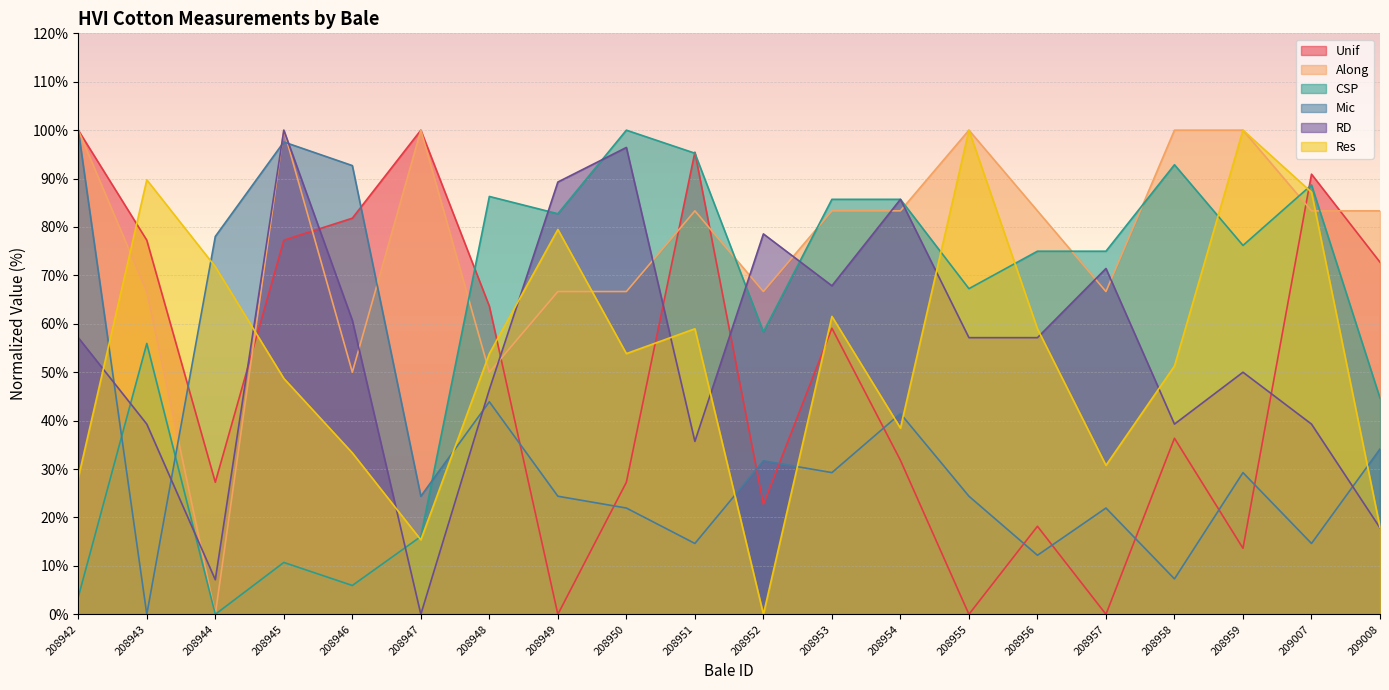

At 208952, list the series in order from largest to smallest.

RD, Along, CSP, Mic, Unif, Res